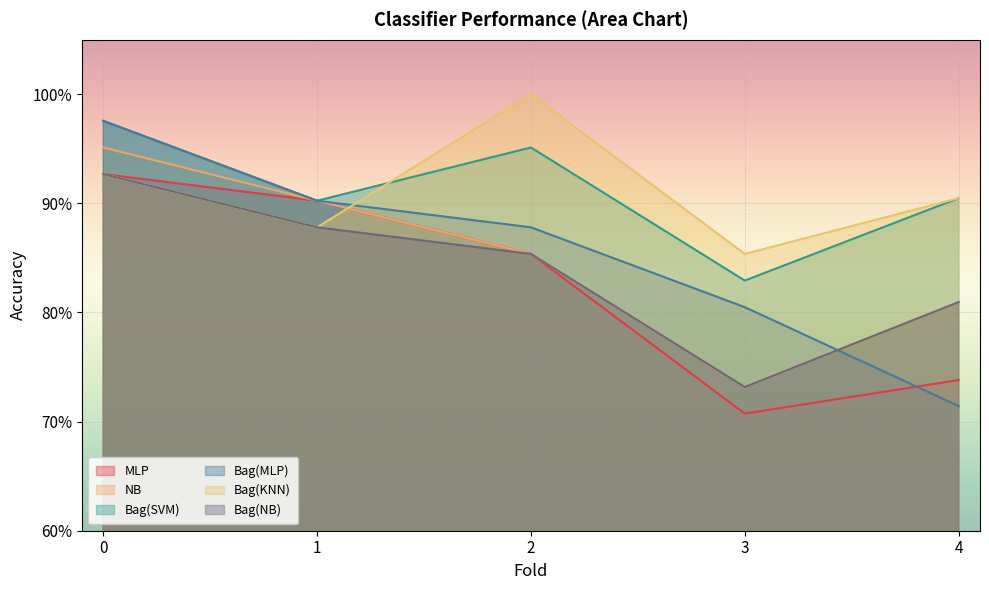

The value of NB at 4 is 0.8. True or false?

True